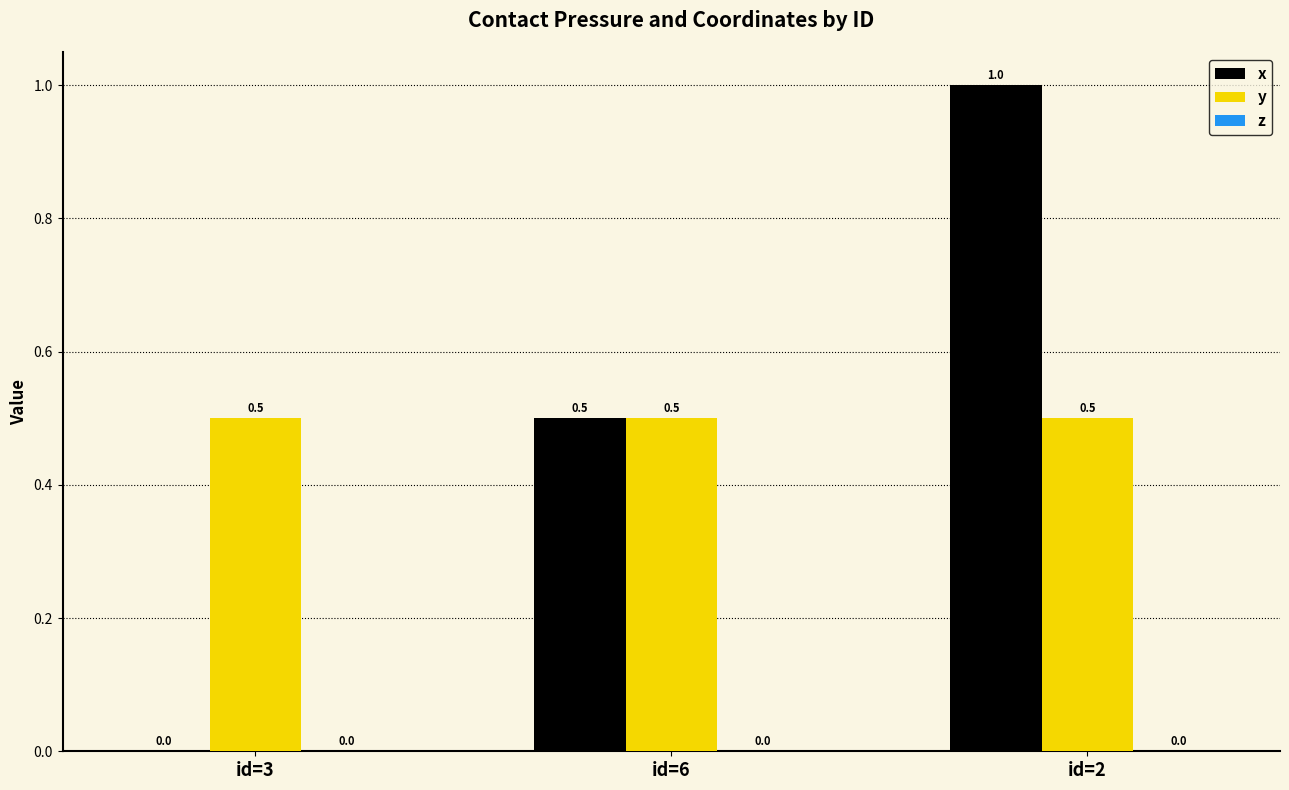

What is the maximum value for y?

0.5